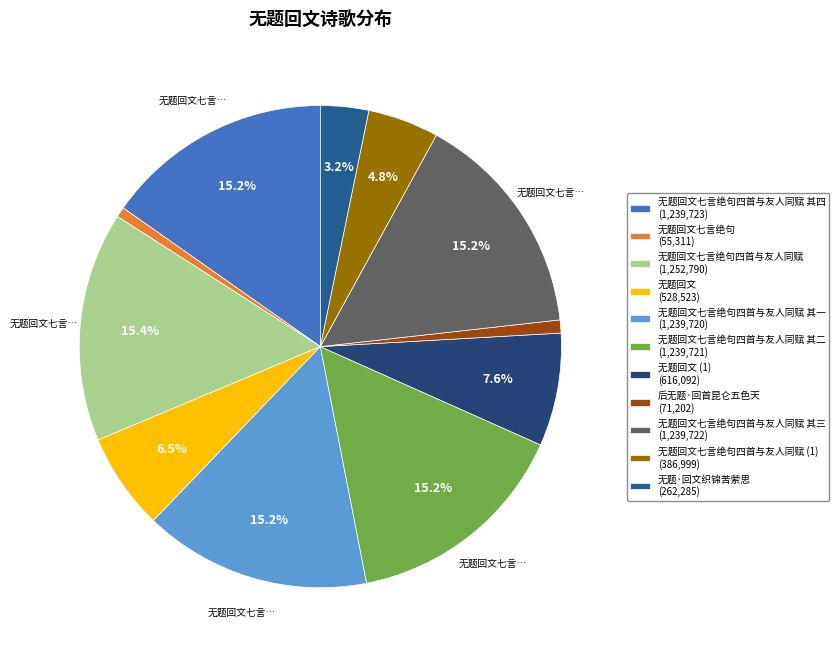

Count the number of slices in the pie.

11